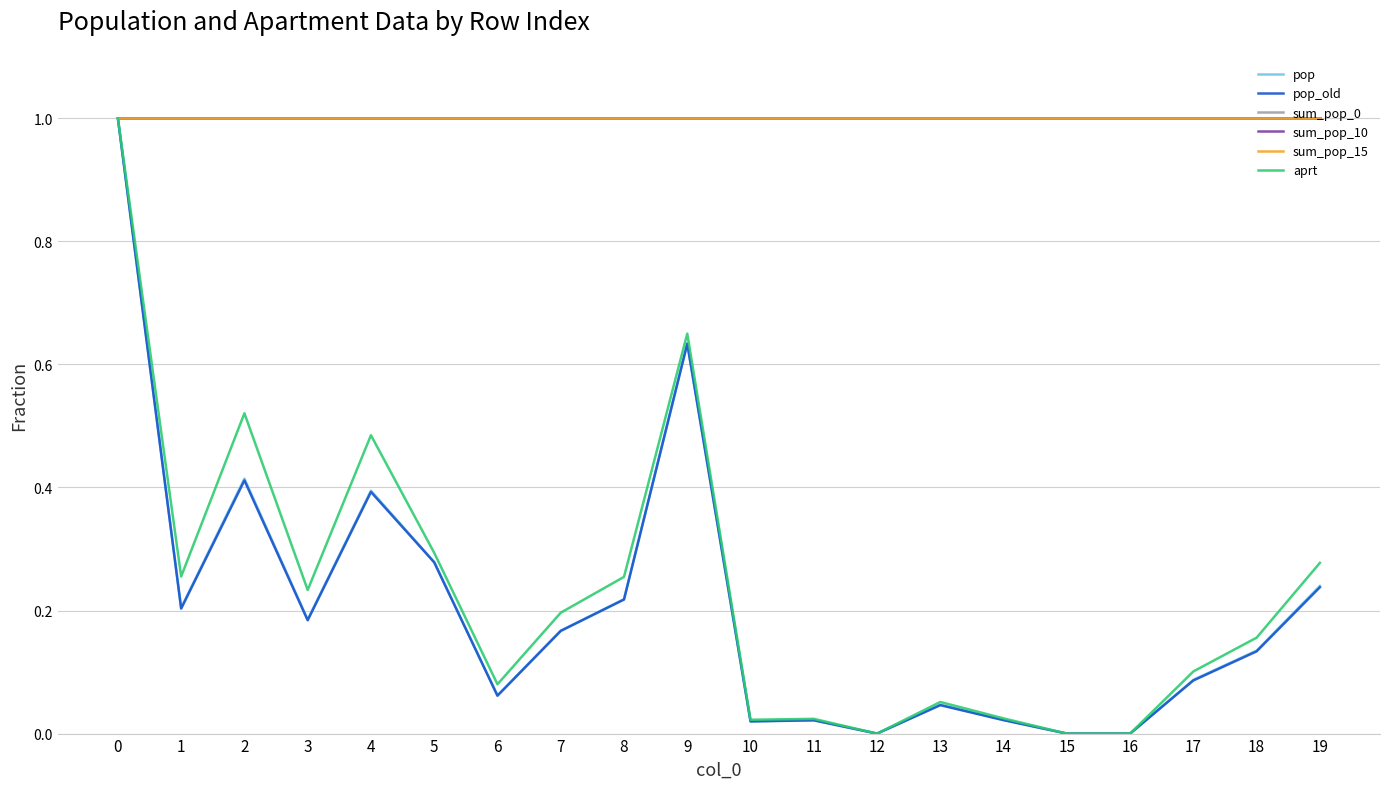

Between 5 and 19, which series saw the biggest shift?

pop_old